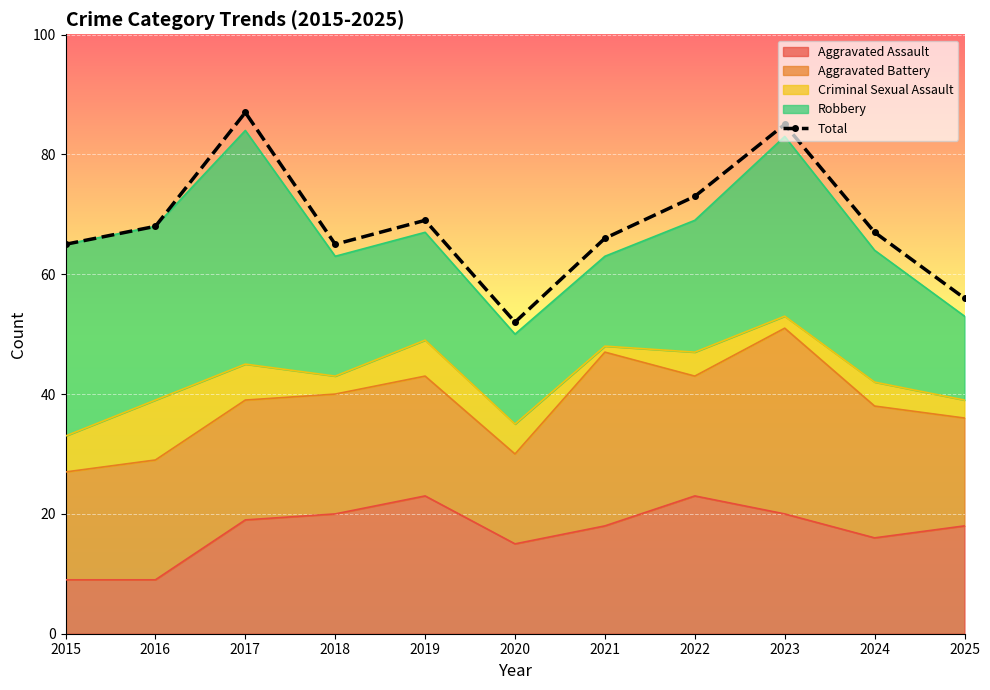

What is the minimum value shown in the chart?

52